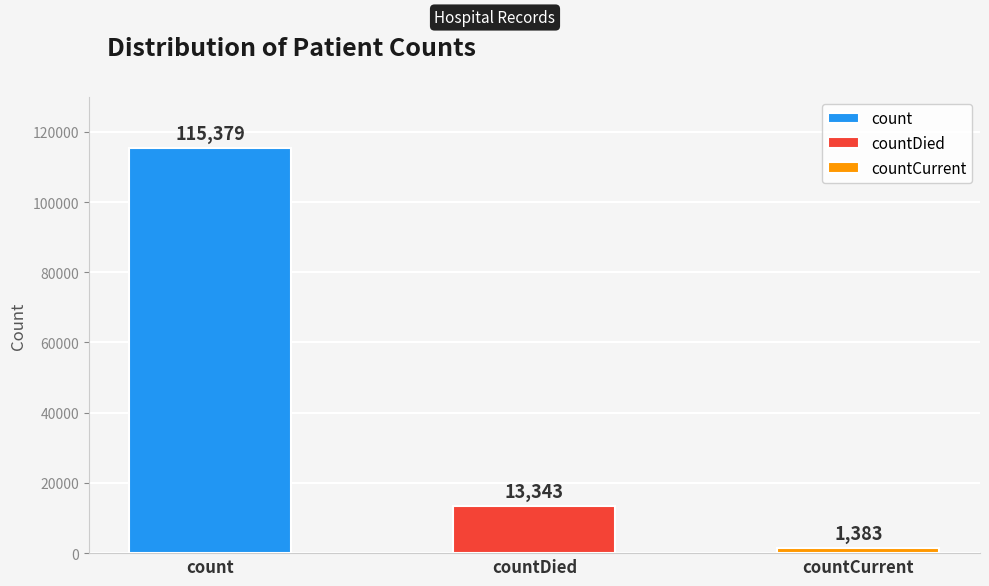

What is the greatest value displayed?

115379